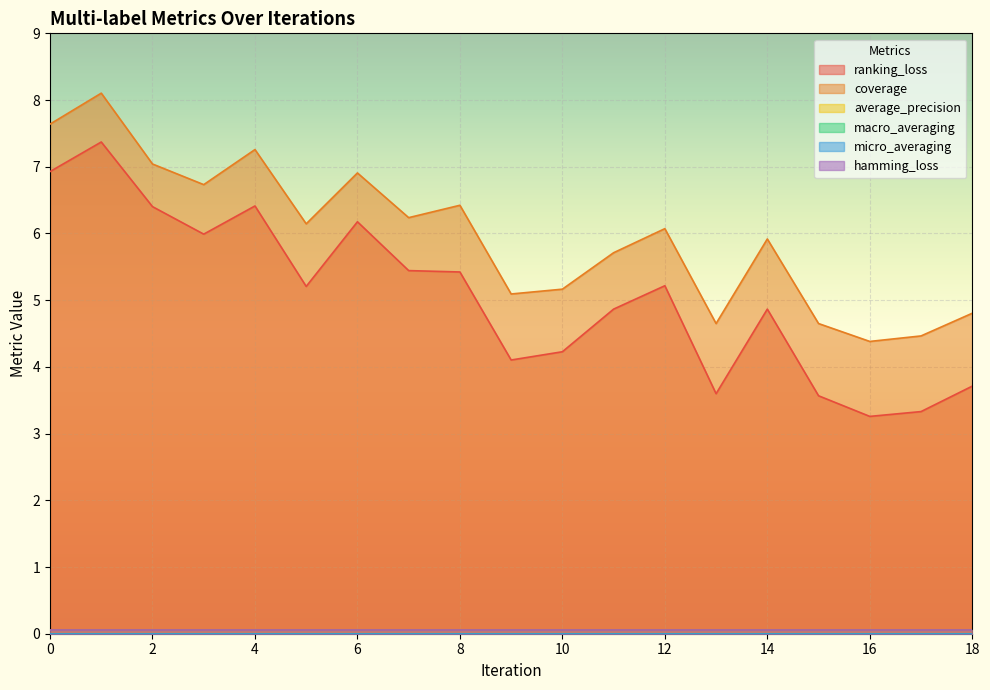

True or false: micro_averaging and coverage intersect in this chart.

False